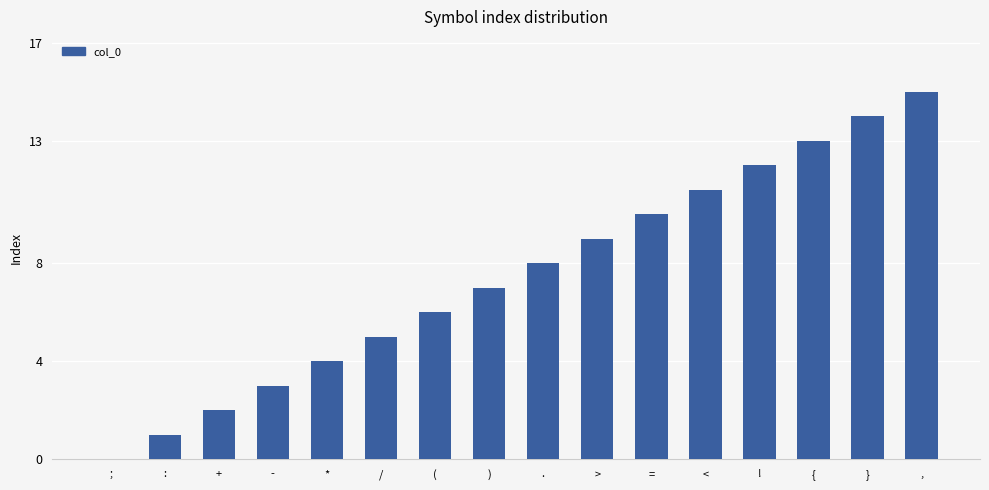

What is the sum of all values?

120